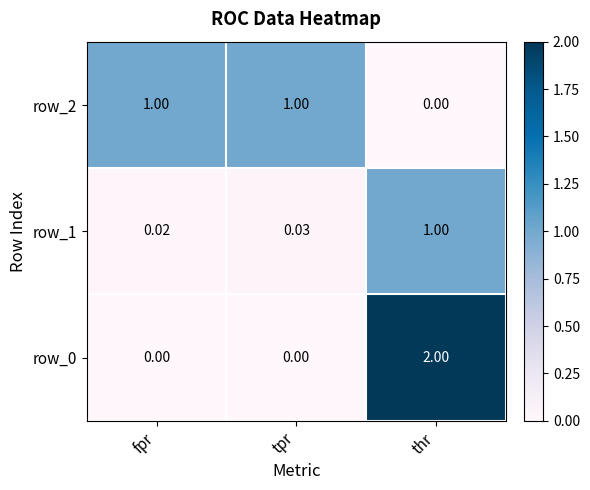

Where is row_2 nearest to the value 0?

thr